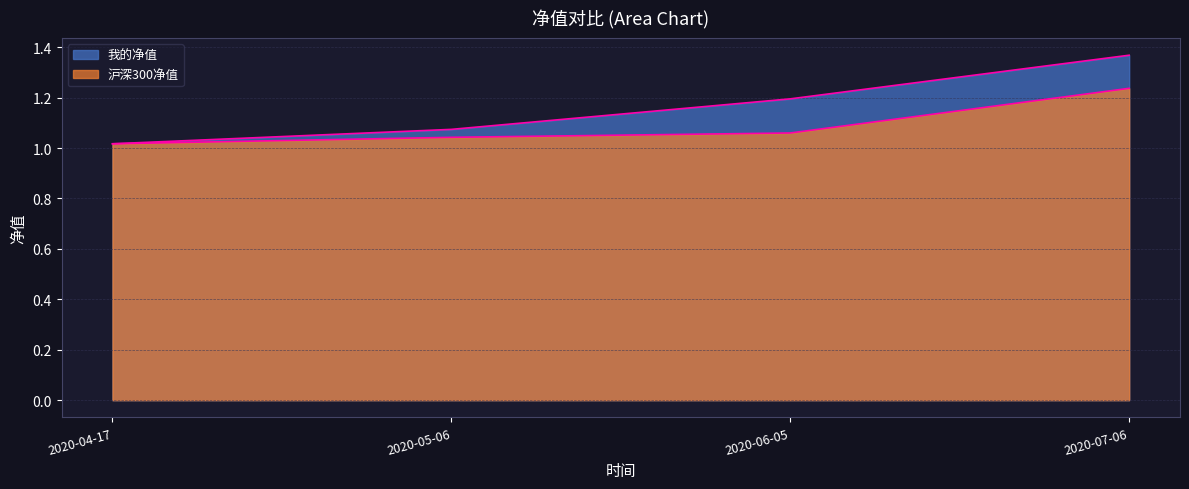

What are all the series names shown in the legend?

我的净值, 沪深300净值